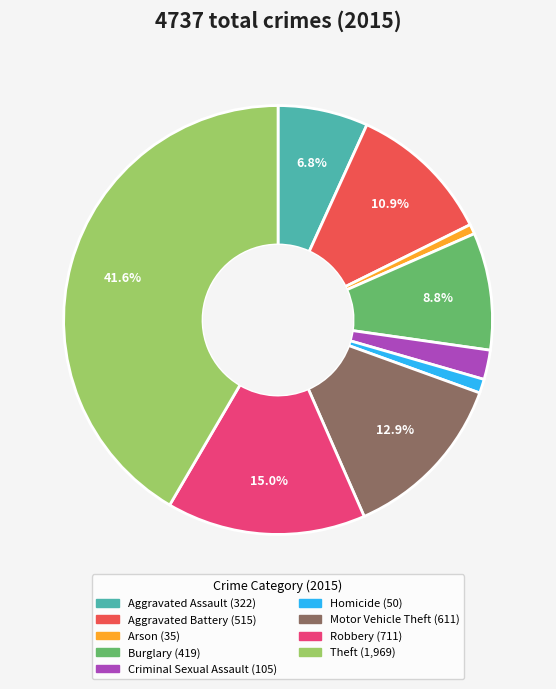

How many slices are in this pie chart?

9